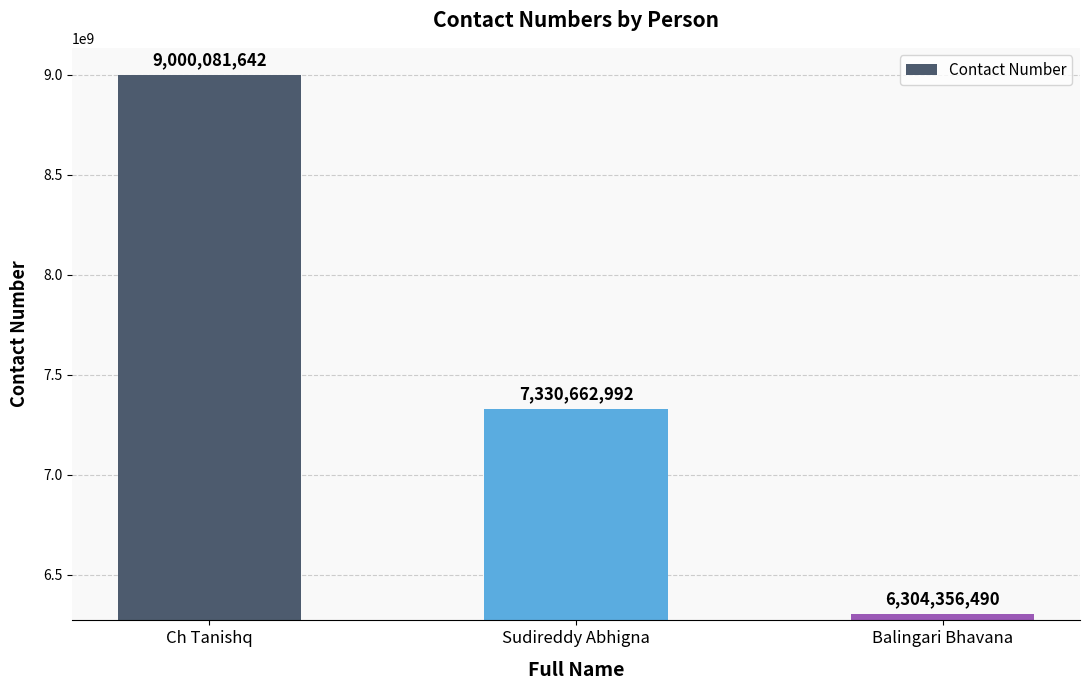

Reading left to right, list all the values displayed in this chart.

Ch Tanishq=9000081642	Sudireddy Abhigna=7330662992	Balingari Bhavana=6304356490